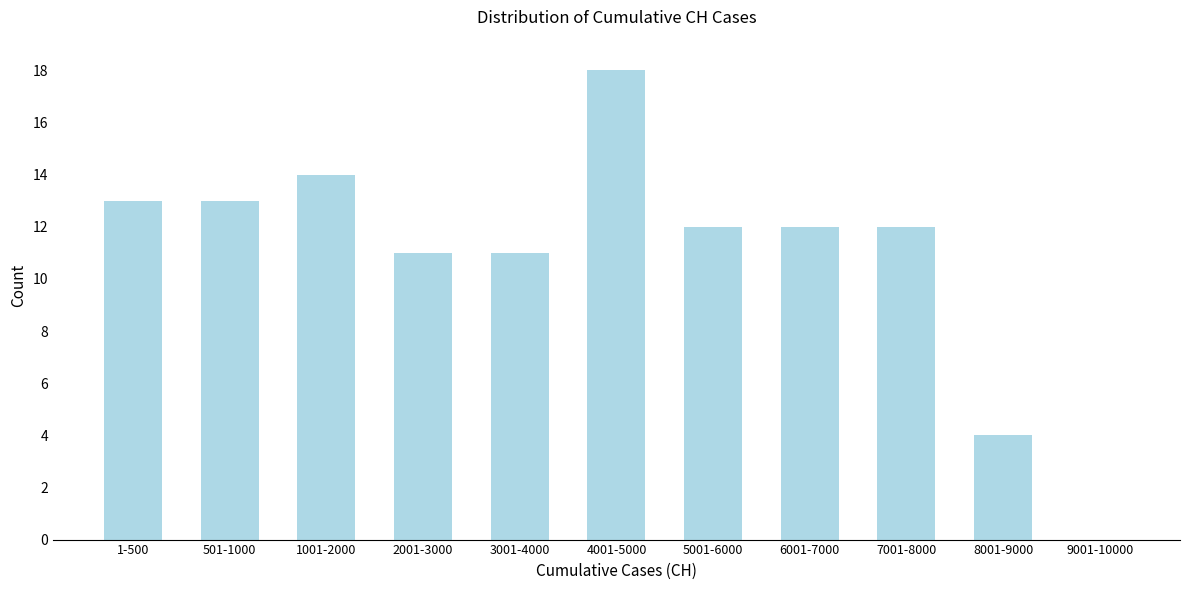

Reading left to right, what are all the values shown in this chart?

1-500=13	501-1000=13	1001-2000=14	2001-3000=11	3001-4000=11	4001-5000=18	5001-6000=12	6001-7000=12	7001-8000=12	8001-9000=4	9001-10000=0